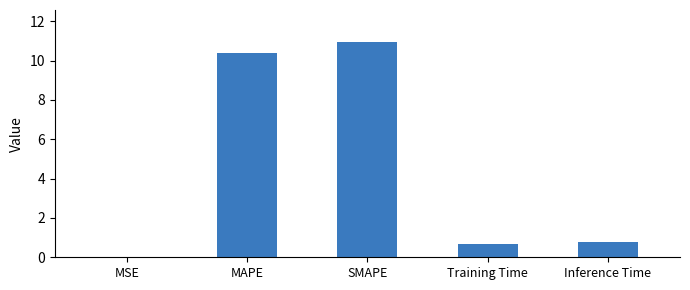

Is it true that the value at MAPE is 10.4?

True